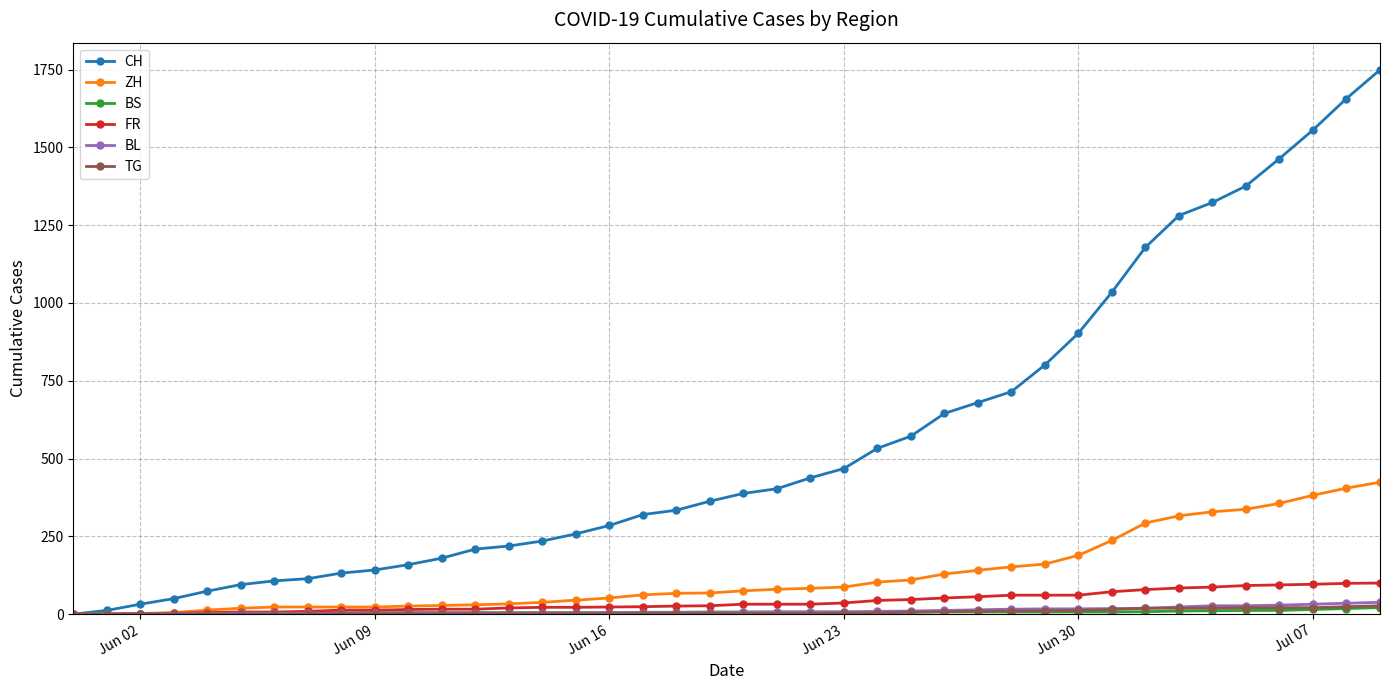

What is the sum of all BS values?

268